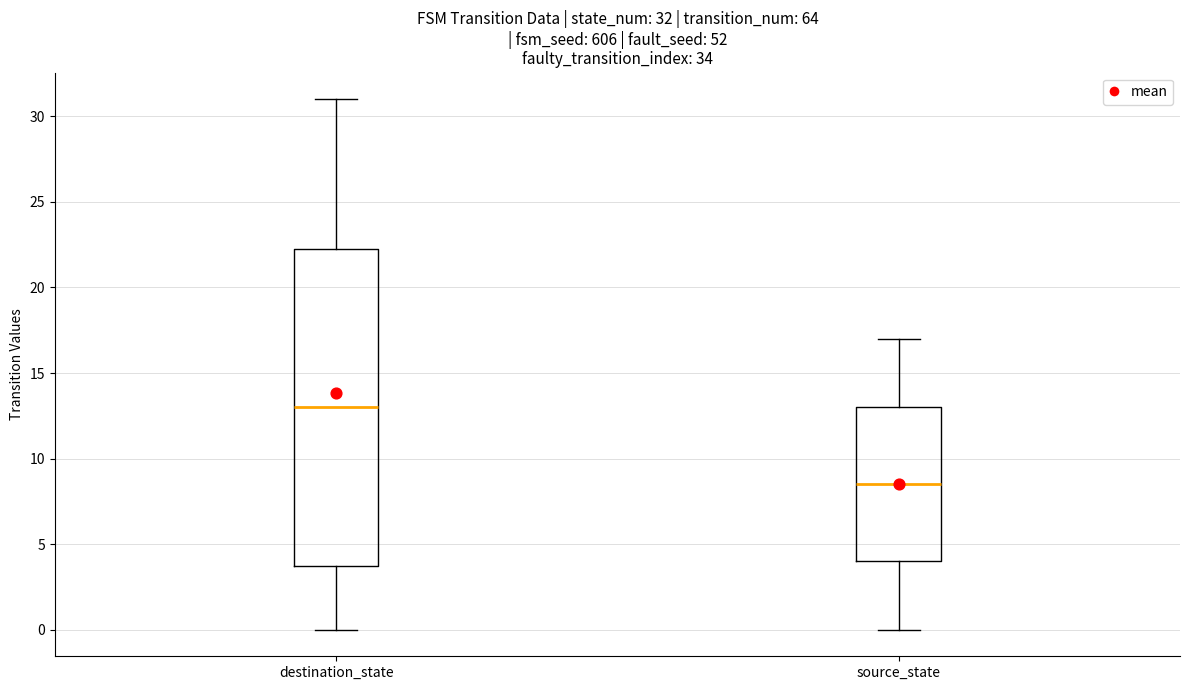

Which box's median line is the highest?

destination_state